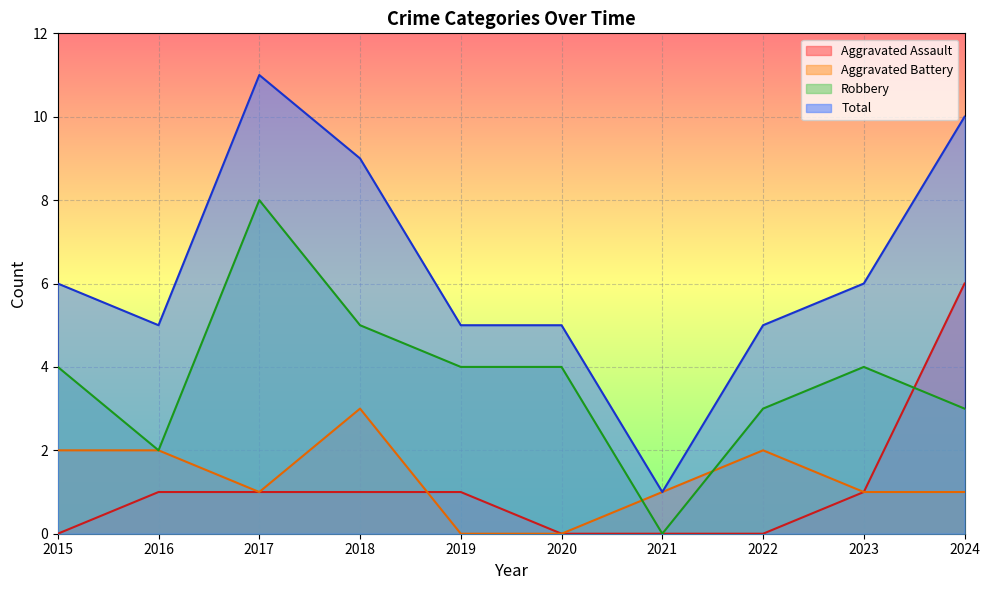

What is the difference between the maximum and minimum values in the Aggravated Assault series?

6